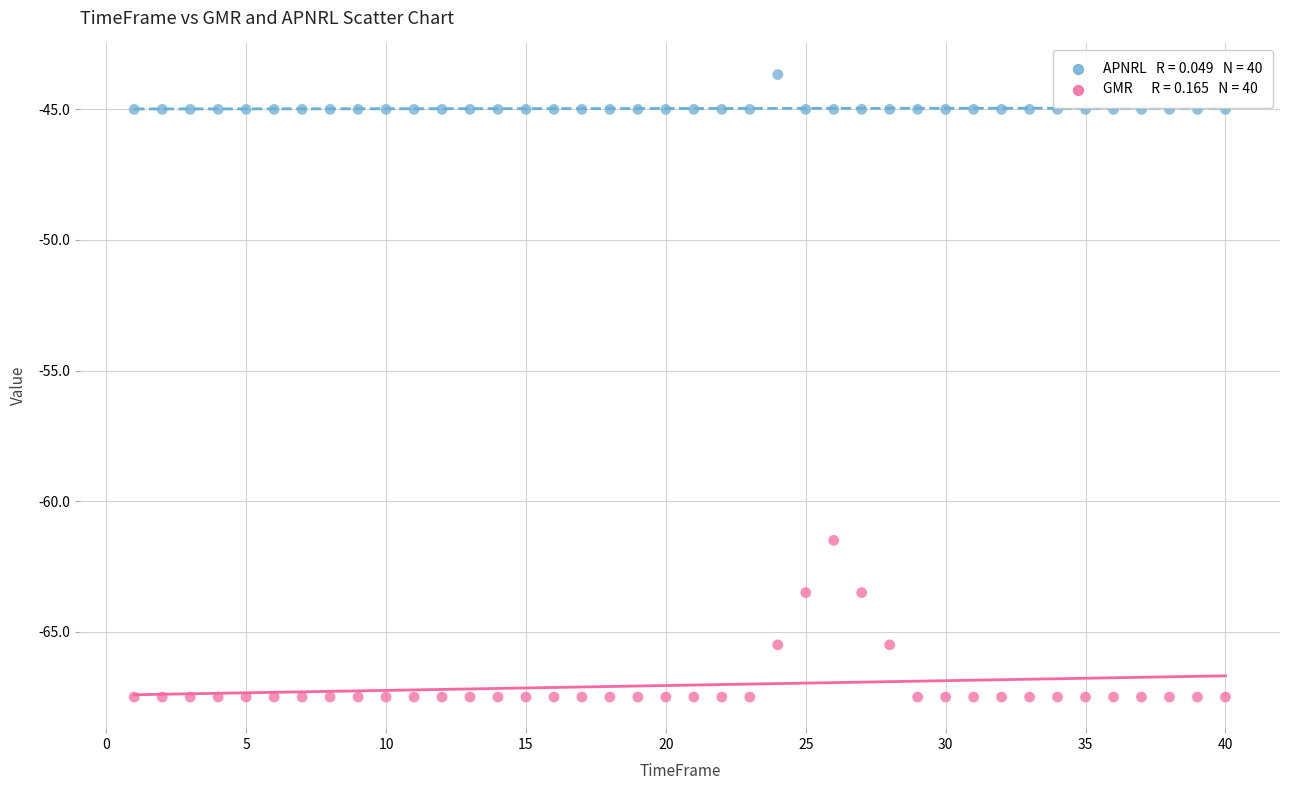

Across all series, what Y value is closest to -55?

-61.5